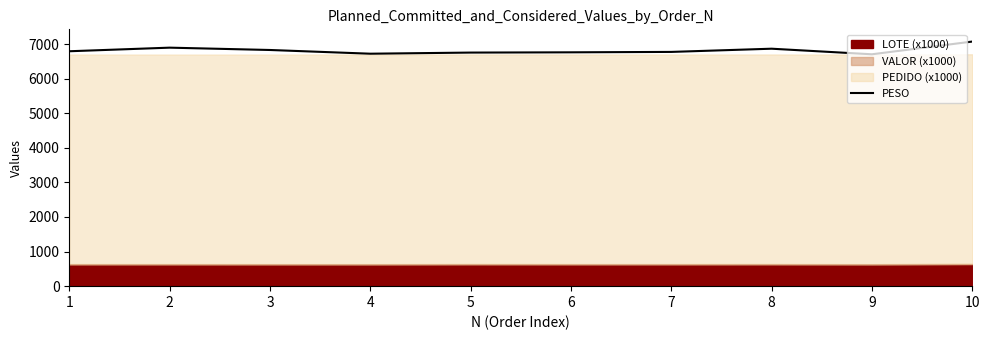

Rank the categories by value from highest to lowest.

10, 2, 8, 3, 1, 7, 6, 5, 4, 9